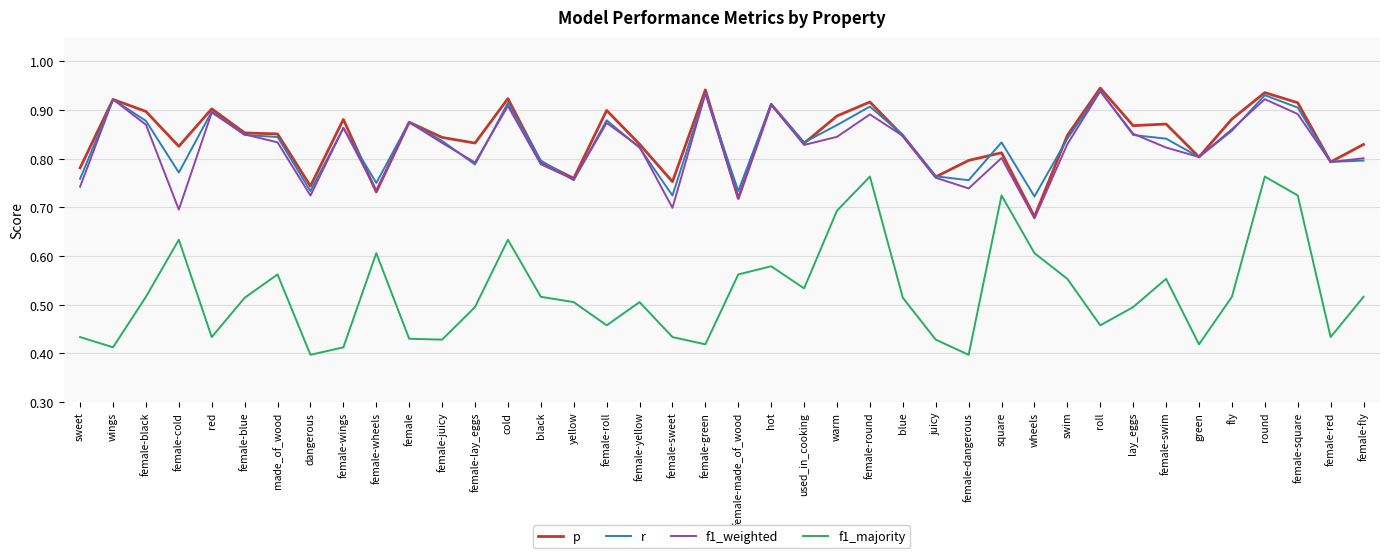

At how many categories does at least one series exceed 0?

40